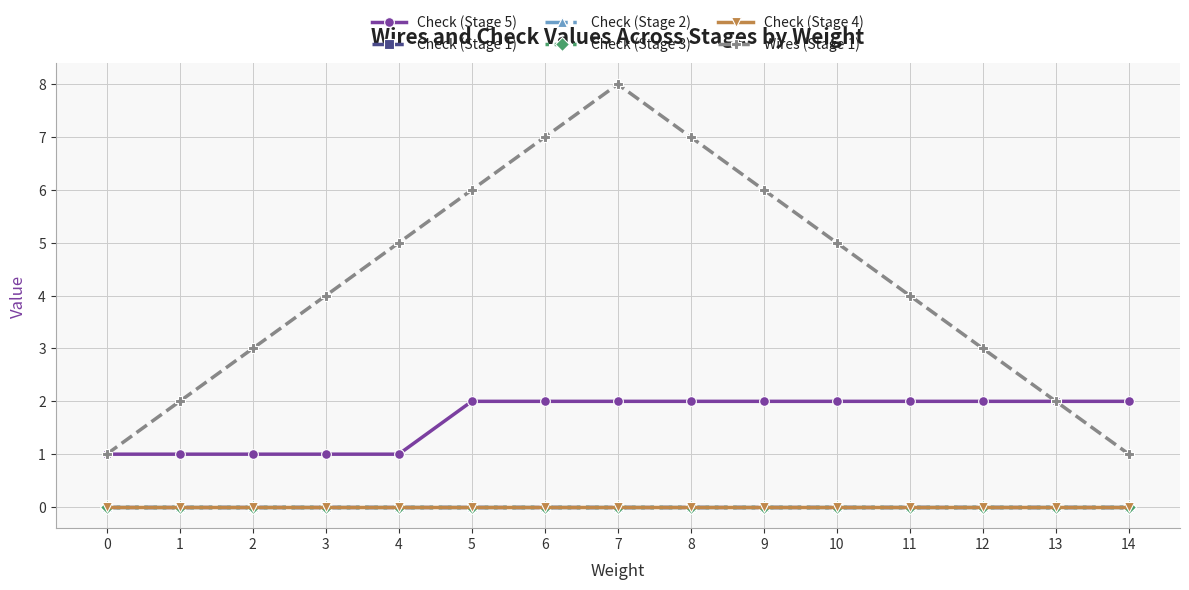

Which series has the largest total across all categories?

Wires (Stage 1)